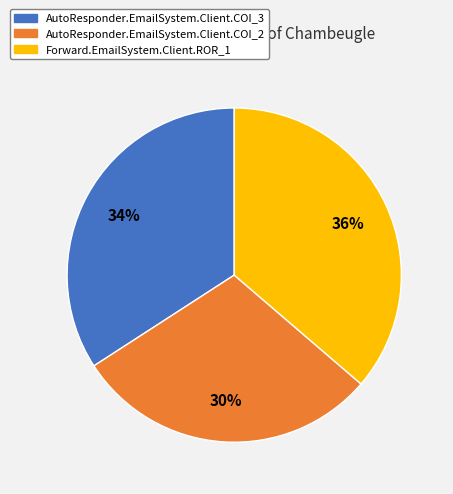

Do AutoResponder.EmailSystem.Client.COI_3 and Forward.EmailSystem.Client.ROR_1 together represent more than half of the pie?

Yes